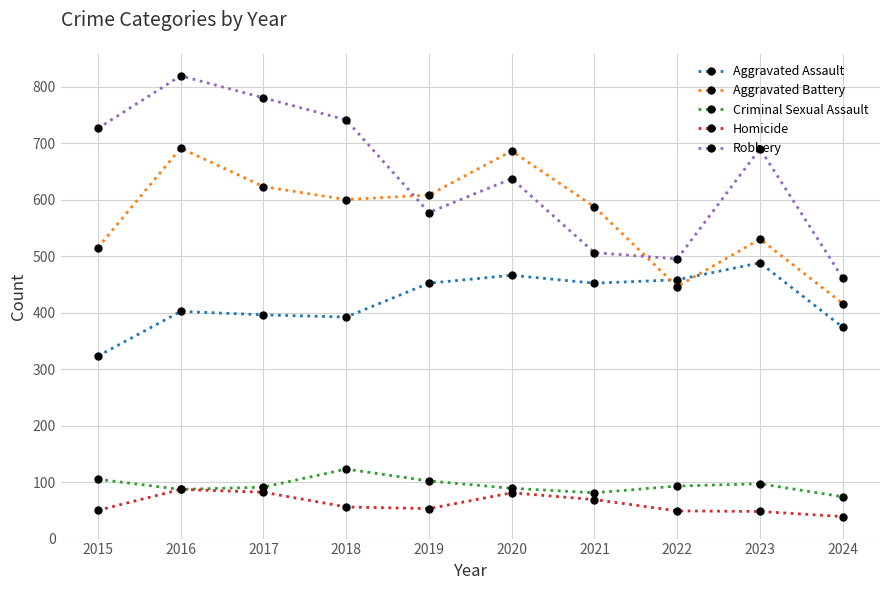

What is the smallest value displayed?

39